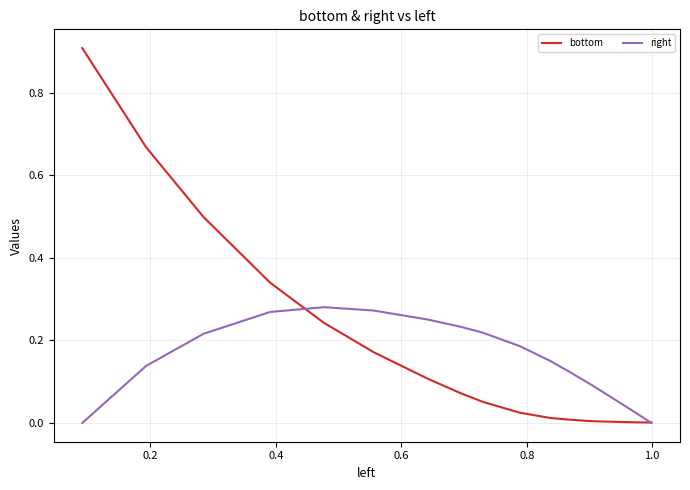

Which series has the largest range (max minus min)?

bottom